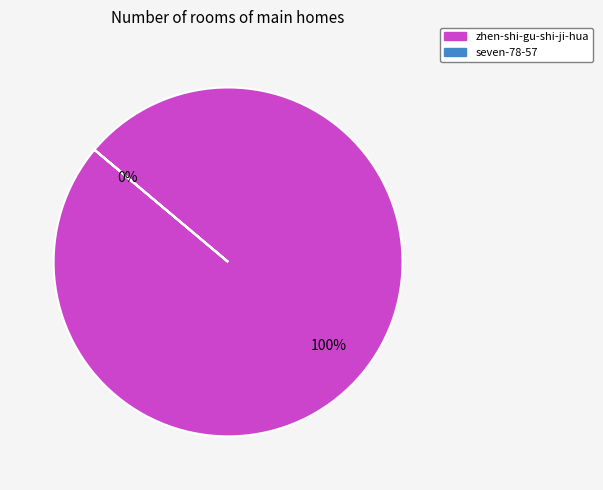

Rank the categories by value from highest to lowest.

zhen-shi-gu-shi-ji-hua, seven-78-57